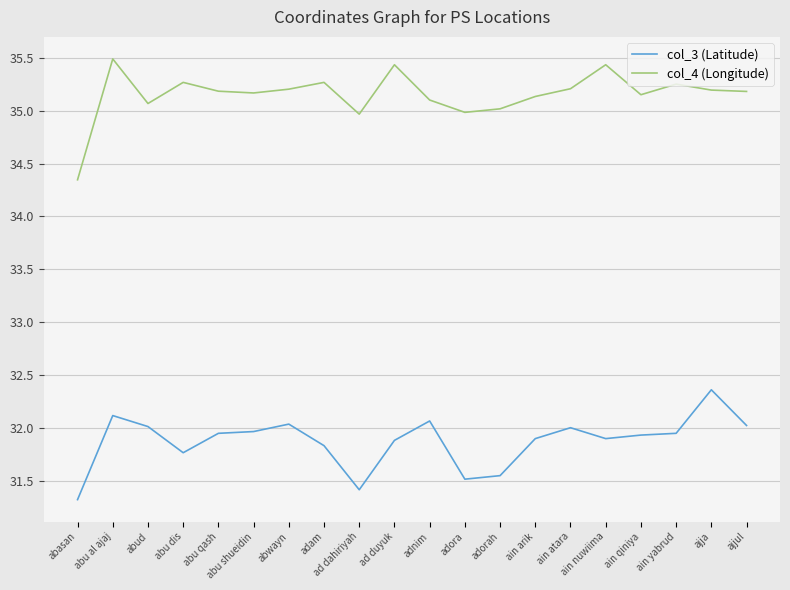

Rank the series by their average value, from lowest to highest.

col_3 (Latitude), col_4 (Longitude)